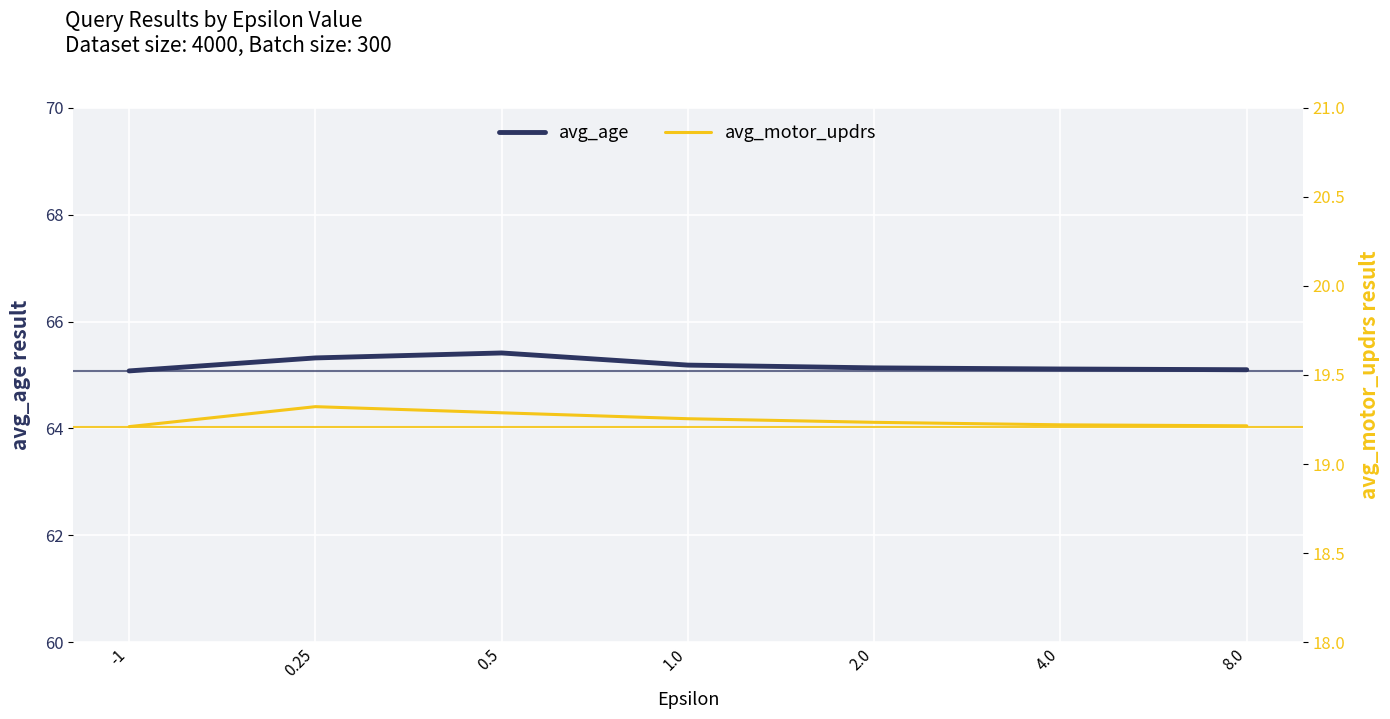

Reading right to left, what are all the values shown in this chart?

avg_age: 65.1	65.1	65.1	65.2	65.4	65.3	65.1
avg_motor_updrs: 19.2	19.2	19.2	19.3	19.3	19.3	19.2